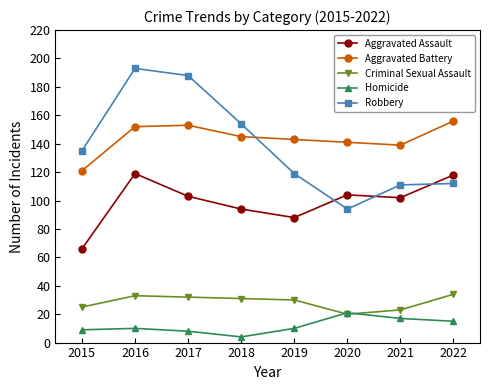

How many categories are shown in the chart?

8